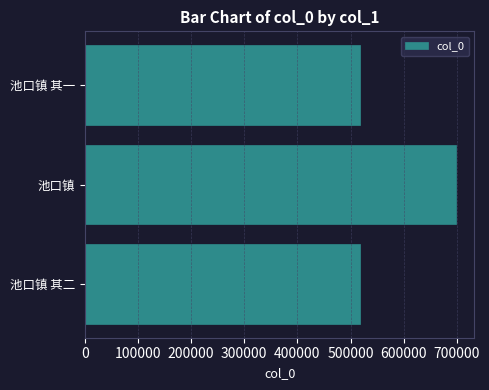

What is the difference between the second highest and minimum values?

1